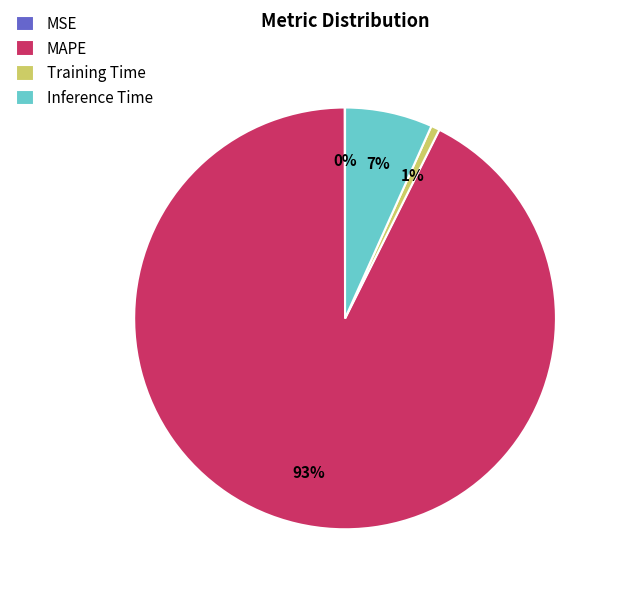

To the nearest percent, what percentage of the pie is Training Time?

1%